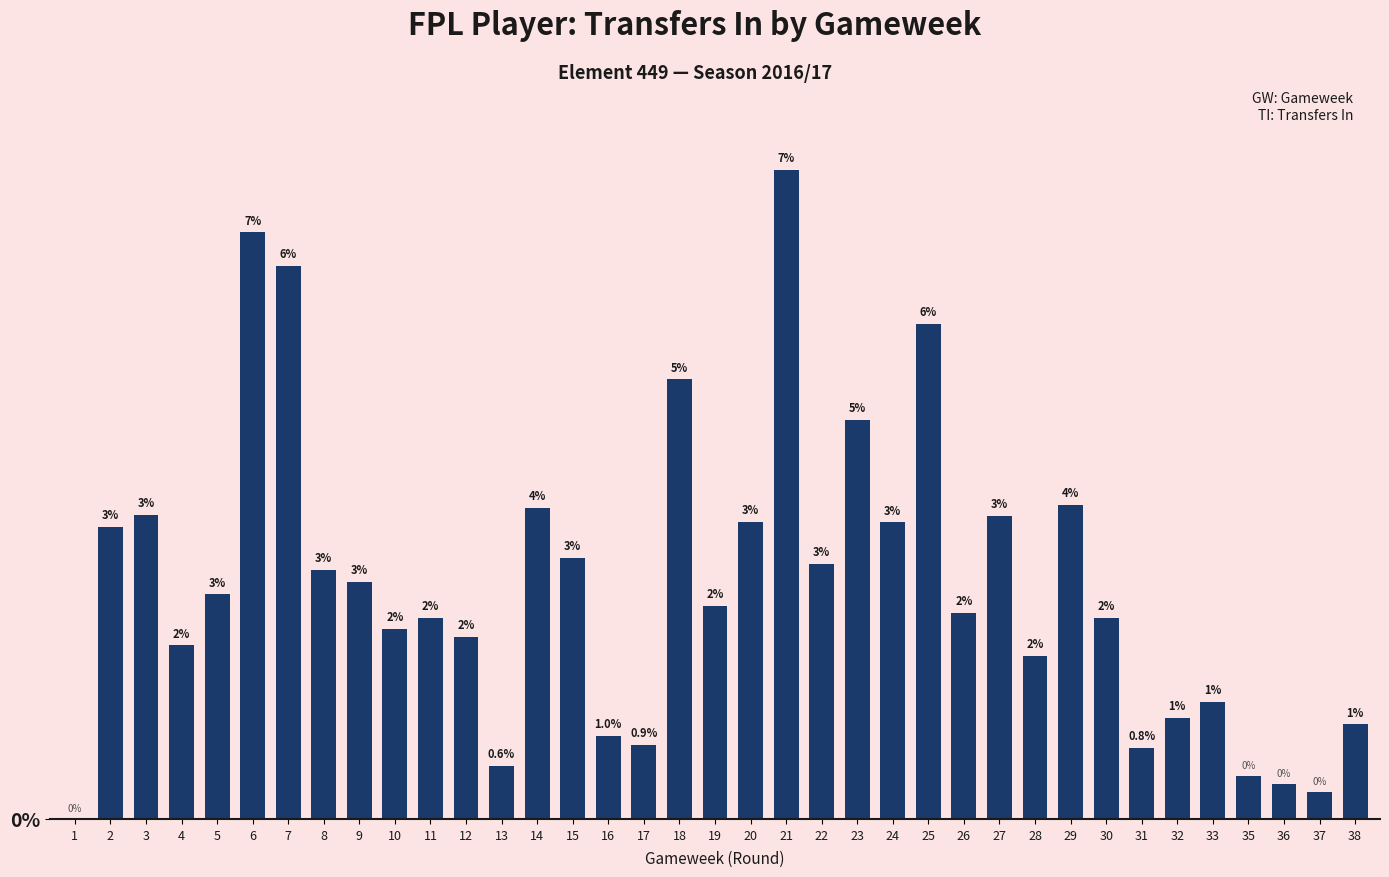

Are the bars horizontal?

No